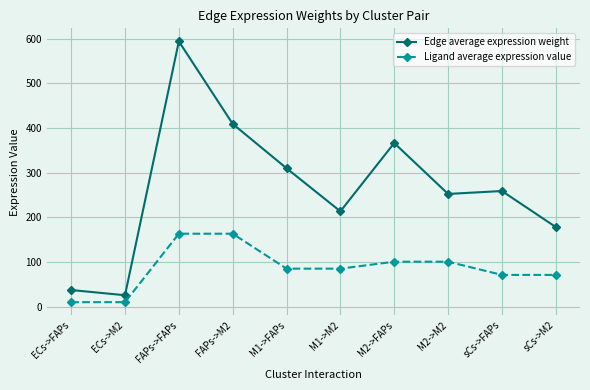

Which category has the highest value across all series?

FAPs->FAPs